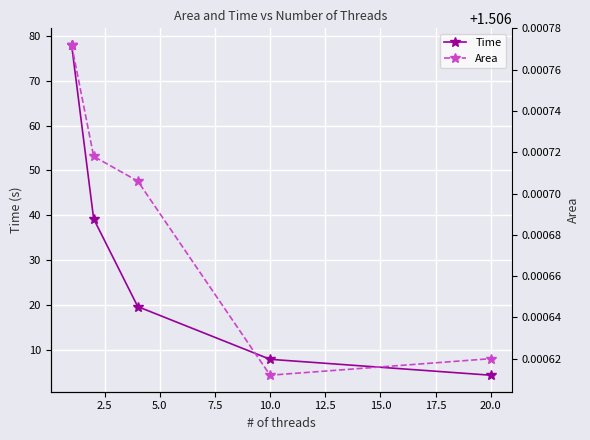

What is the maximum value for Time?

78.0